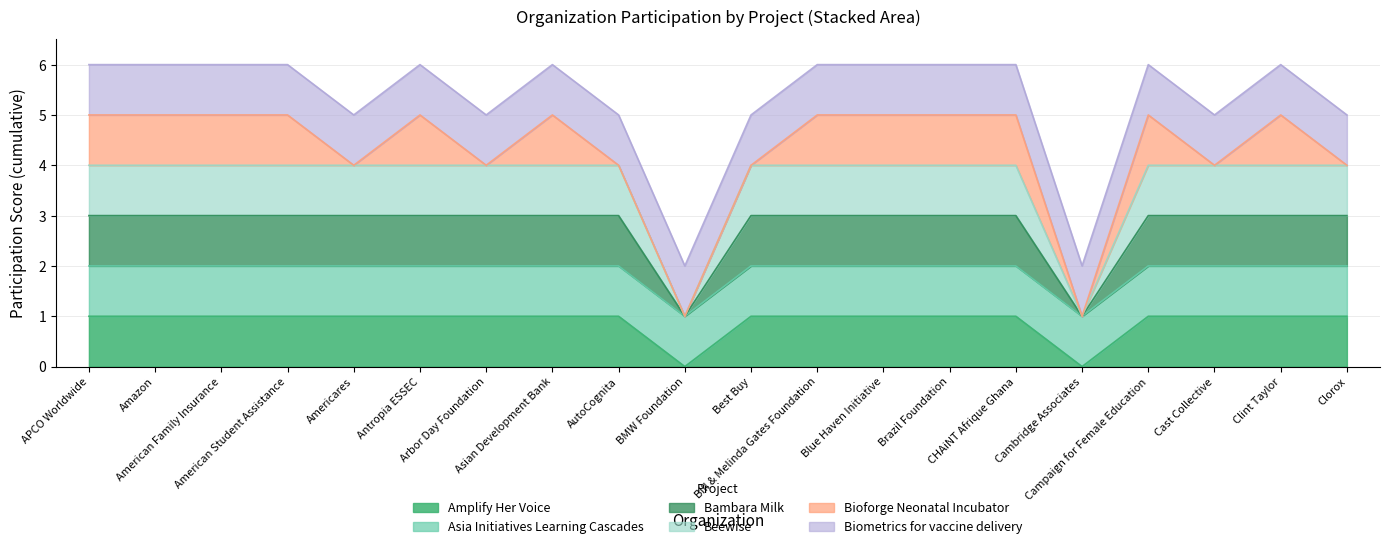

What position from the right is American Family Insurance?

18